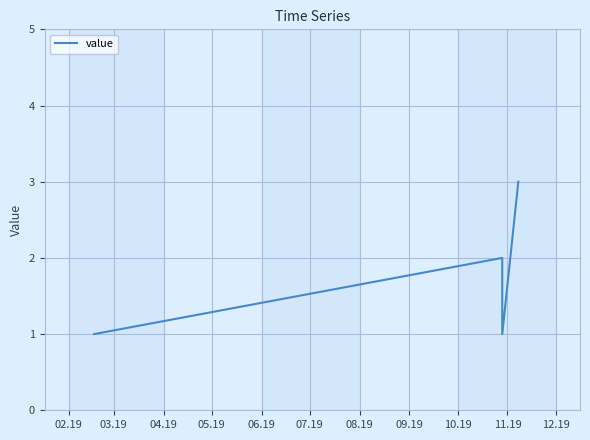

How many interior local valleys (lower than both neighbors) does the data have?

1